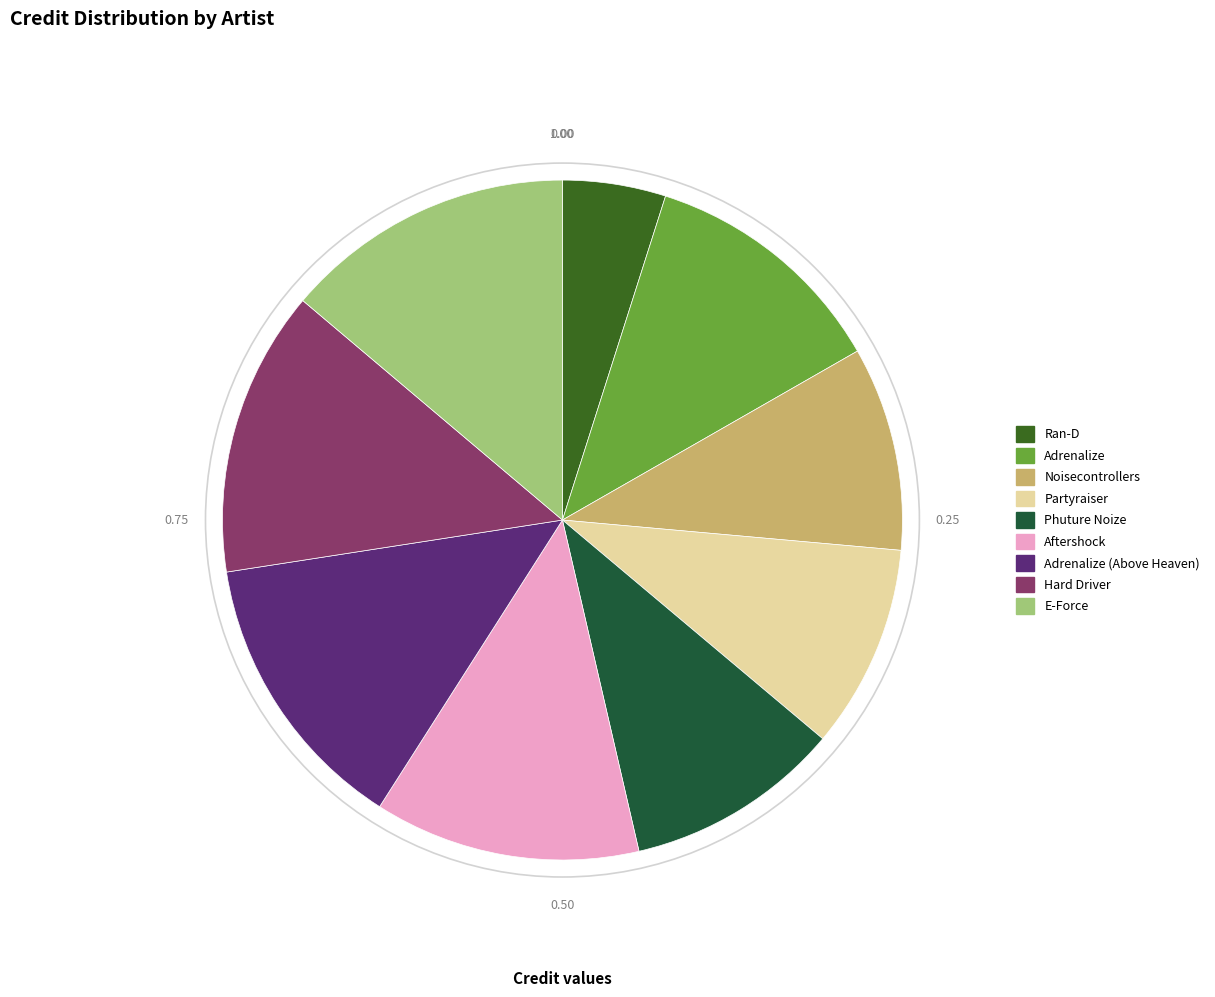

Does any single category account for the majority?

No